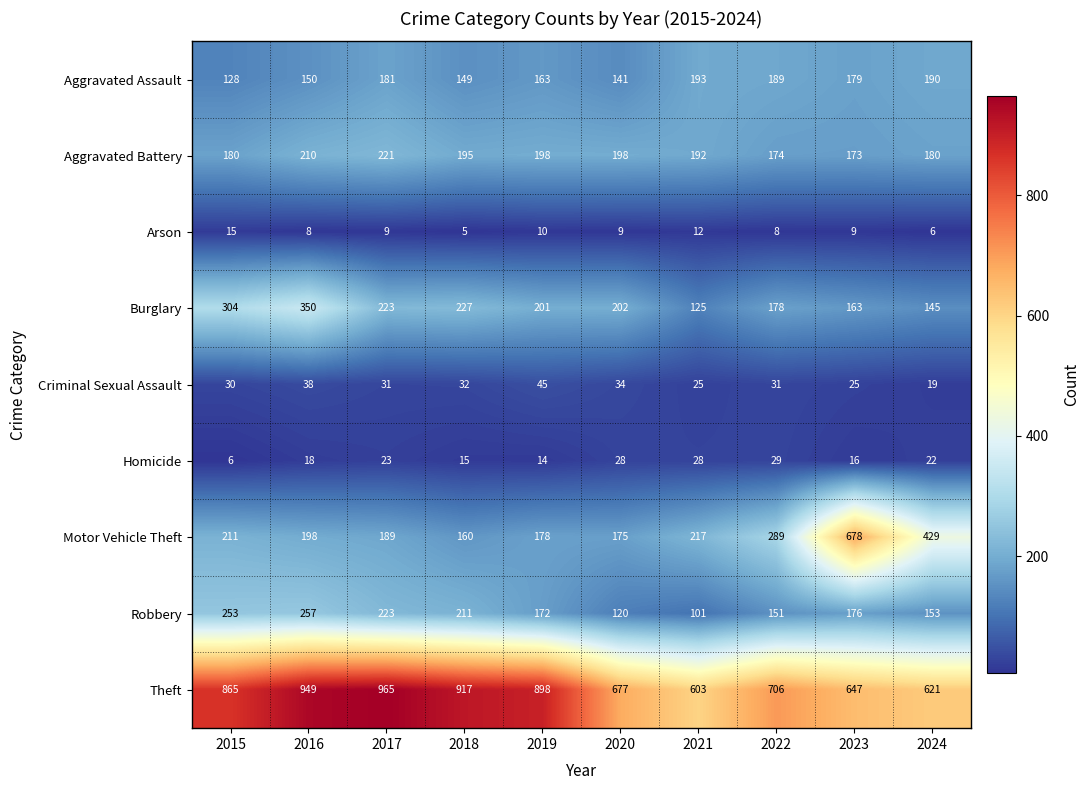

What is the difference between the Robbery values at 2020 and 2018?

91